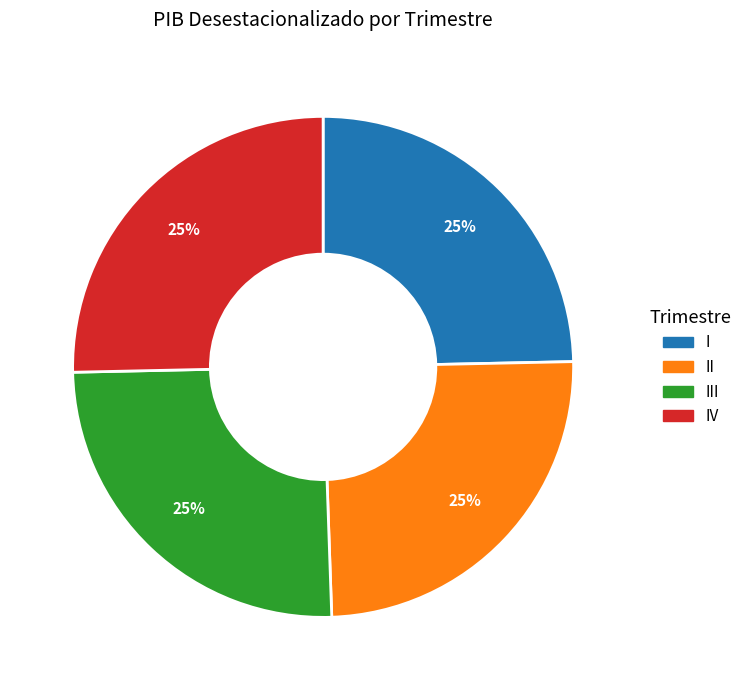

To the nearest percent, what is the average slice percentage?

25%